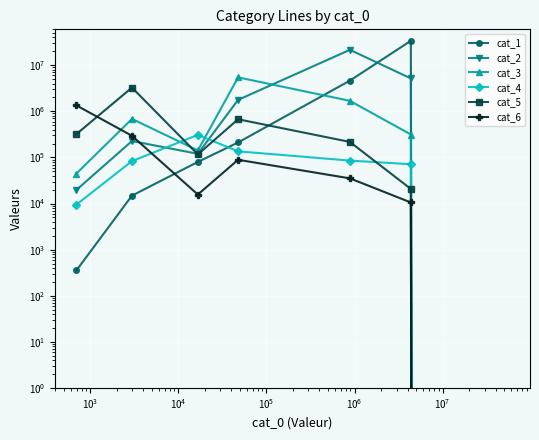

The value of cat_4 at $\mathdefault{10^{3}}$ is 115184. True or false?

False